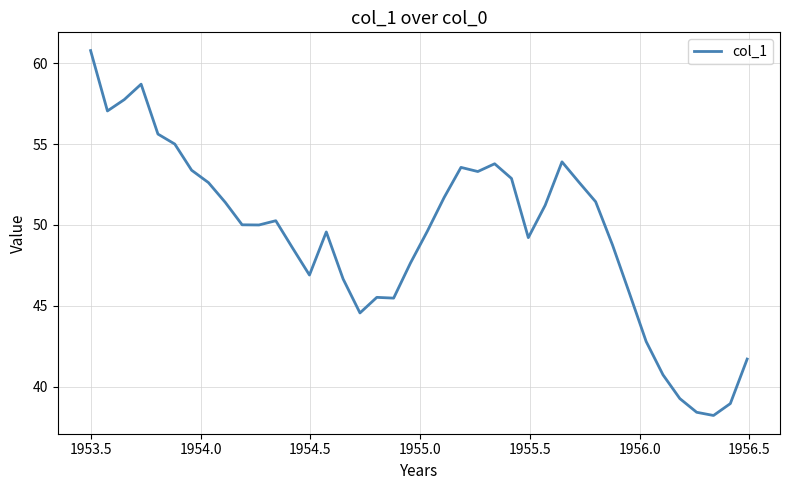

What is the difference between the maximum and minimum values?

22.6